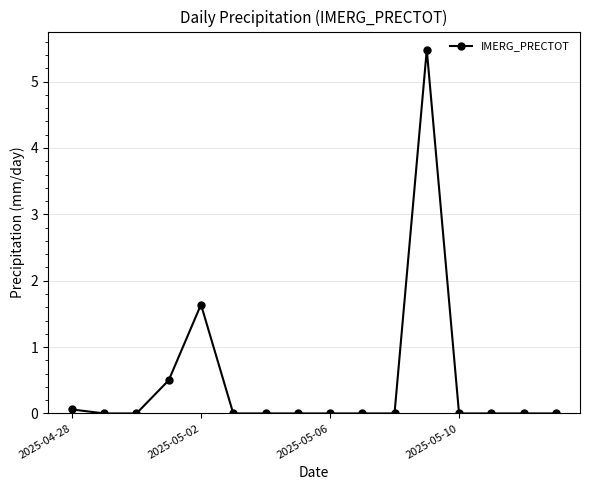

Reading left to right, what are all the values shown in this chart?

0.1	0.0	0.0	0.5	1.6	0.0	0.0	0.0	0.0	0.0	0.0	5.5	0.0	0.0	0.0	0.0